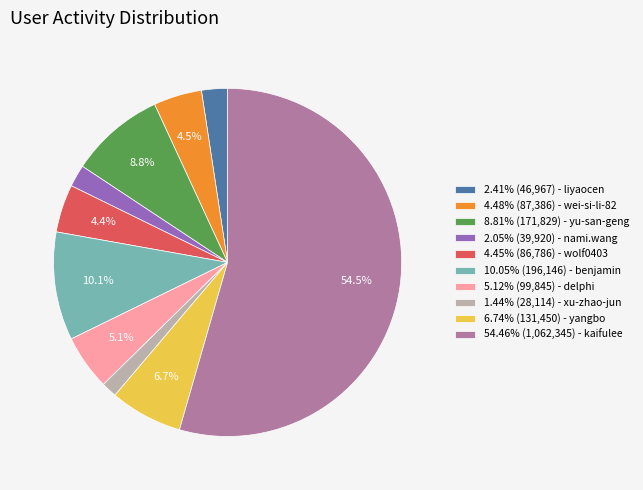

Does 8.81% (171,829) - yu-san-geng represent more than half of the total?

No